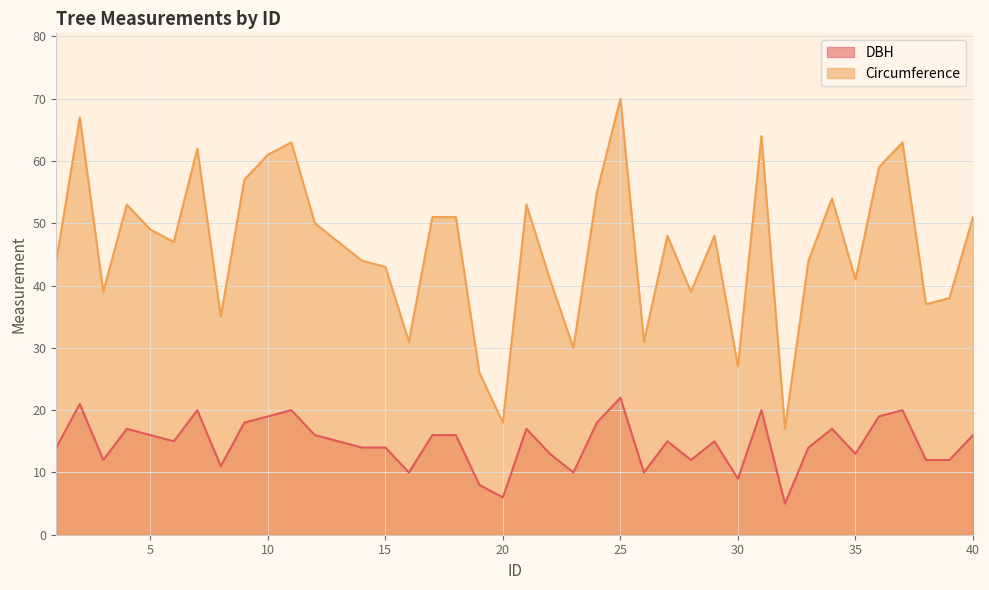

Where does the DBH series first go above 15?

2